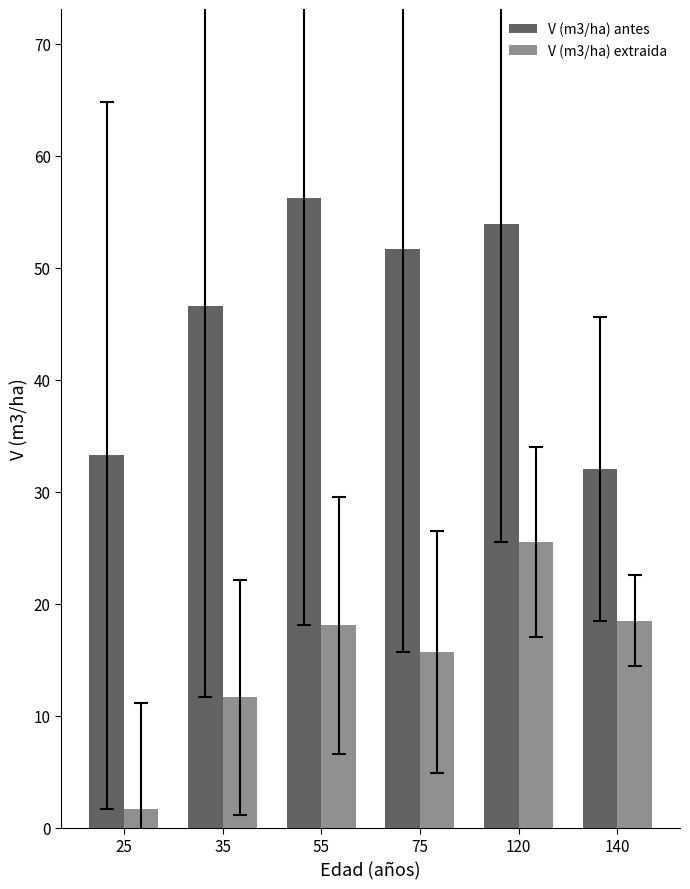

At how many categories does at least one series exceed 34?

4